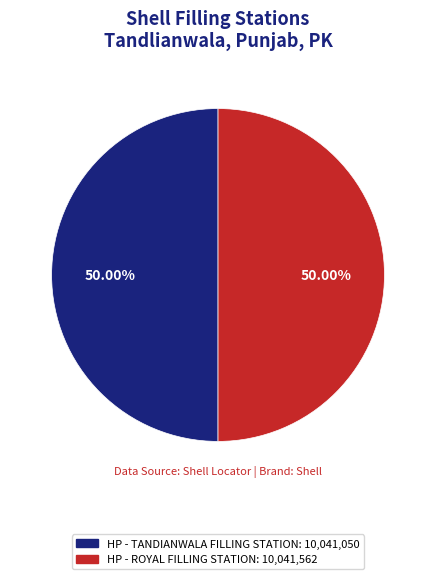

How many segments does this pie chart have?

2